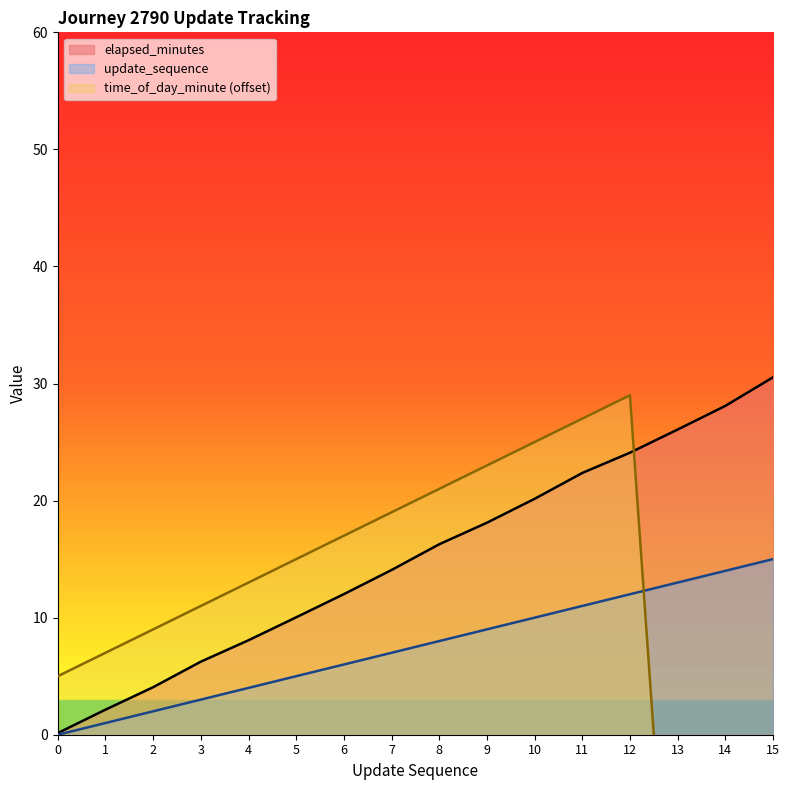

True or false: update_sequence has a value of 9.0 at 9.

True